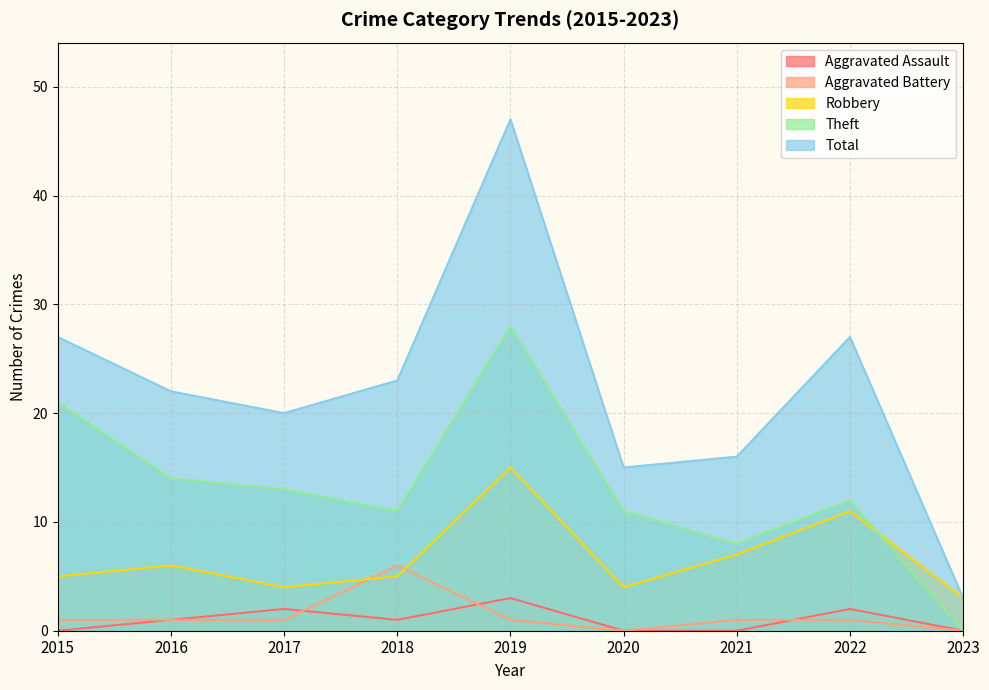

Which category has the lowest value in the Aggravated Assault series?

2015